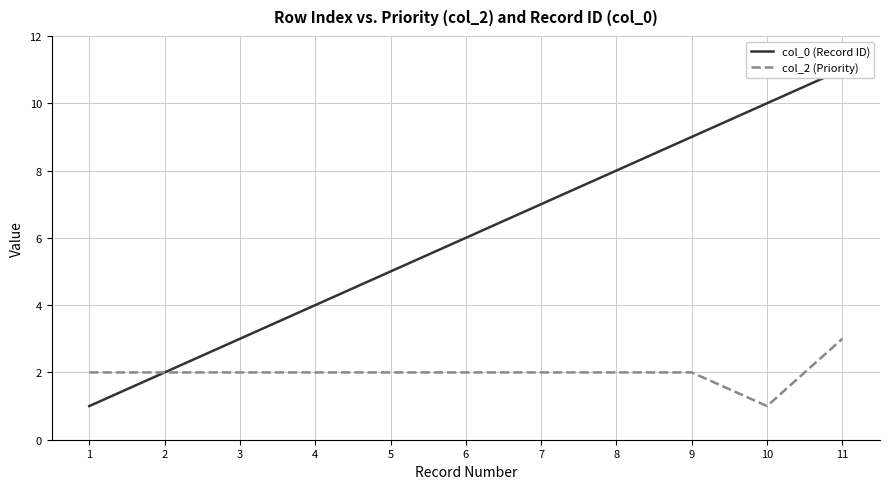

Count the number of data series in this chart.

2